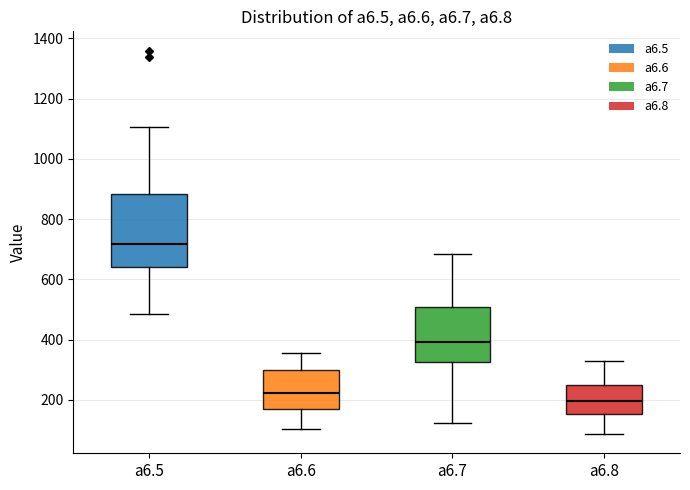

Where does the upper whisker of the box for a6.5 end on the y-axis? The values are not printed on the chart, so give them approximately, as read against the axis.

1100